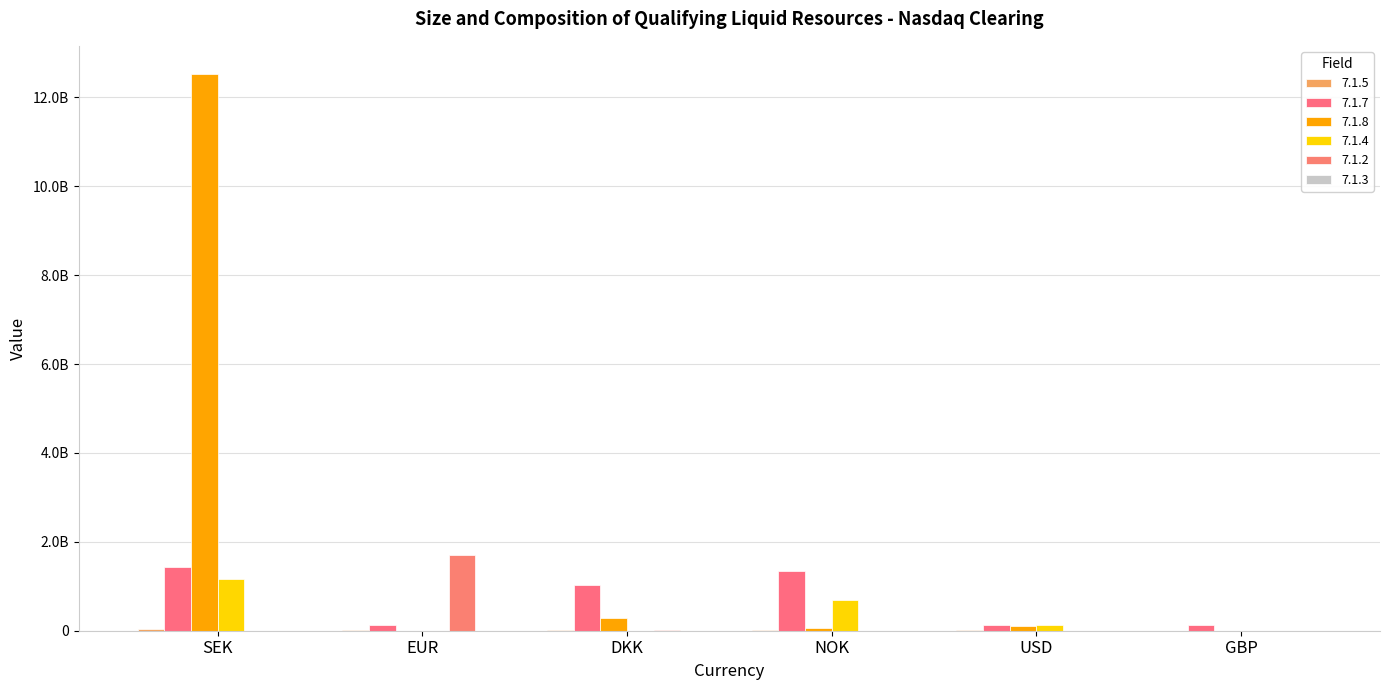

Reading right to left, list all the values displayed in this chart.

7.1.5: 903051.8	16634158.1	23452182.3	24308270.0	6772285.3	42243689.4
7.1.7: 121870948.7	122883916.9	1341050625.8	1033230261.7	138634457.9	1425134500.0
7.1.8: 2193069.0	100999874.0	66451782.0	276013733.0	125933.0	12535709080.0
7.1.4: 0.0	118049605.9	700224277.4	0.0	0.0	1174443598.5
7.1.2: 0.0	0.0	0.0	10455541.4	1695289823.7	0.0